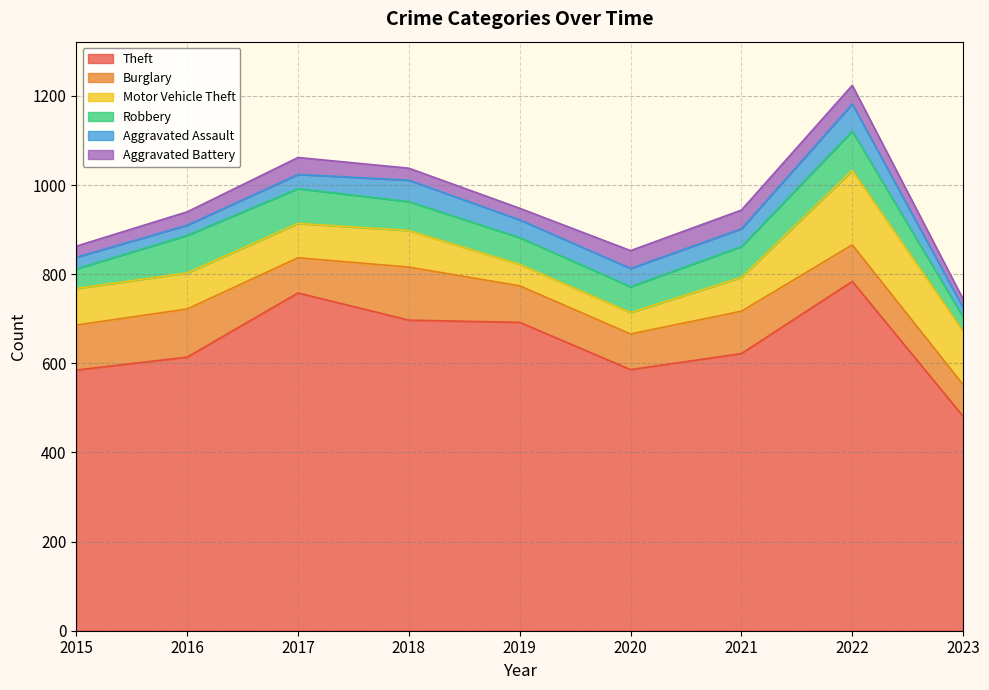

At which category is the sum across all series the highest?

2022